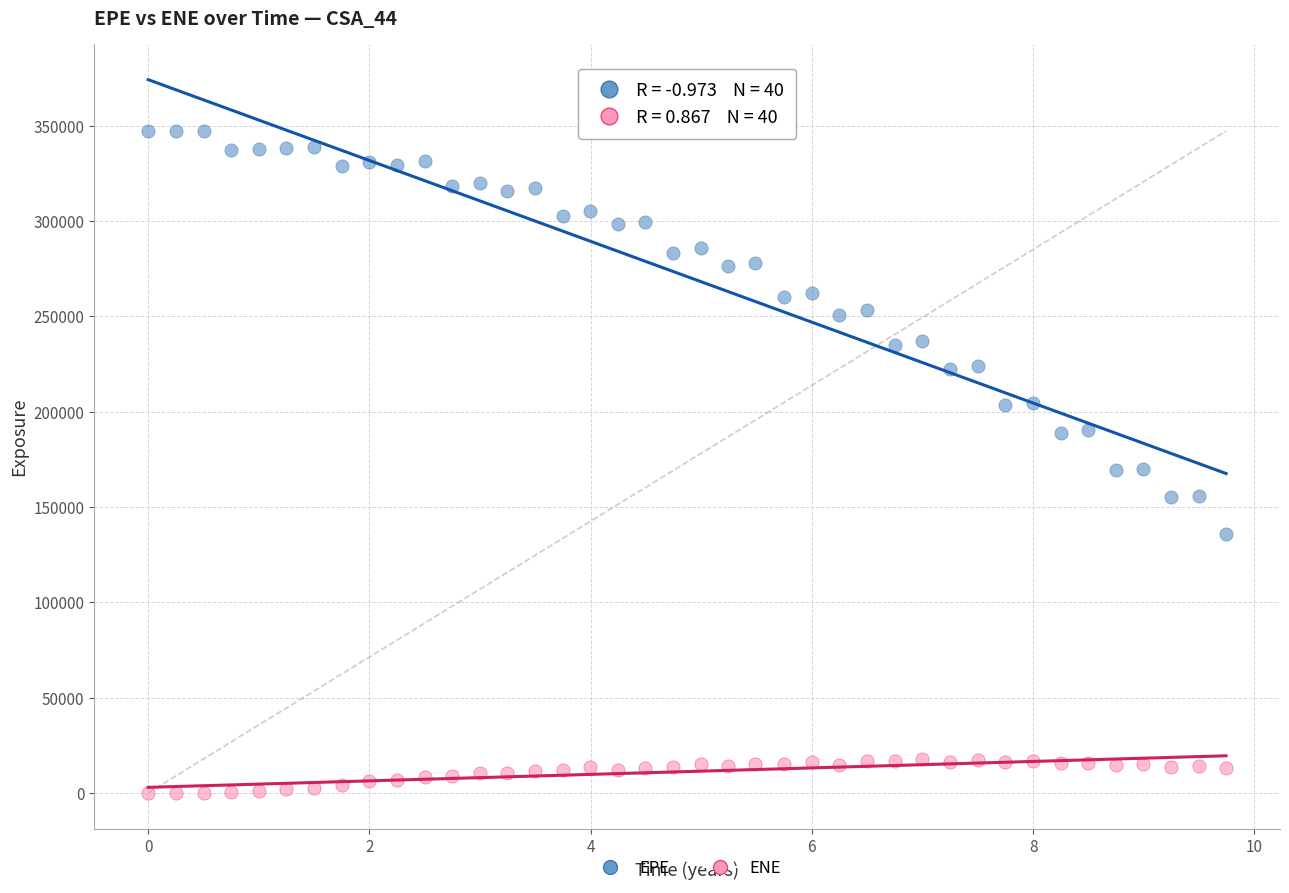

What are all the series names shown in the legend?

EPE, ENE